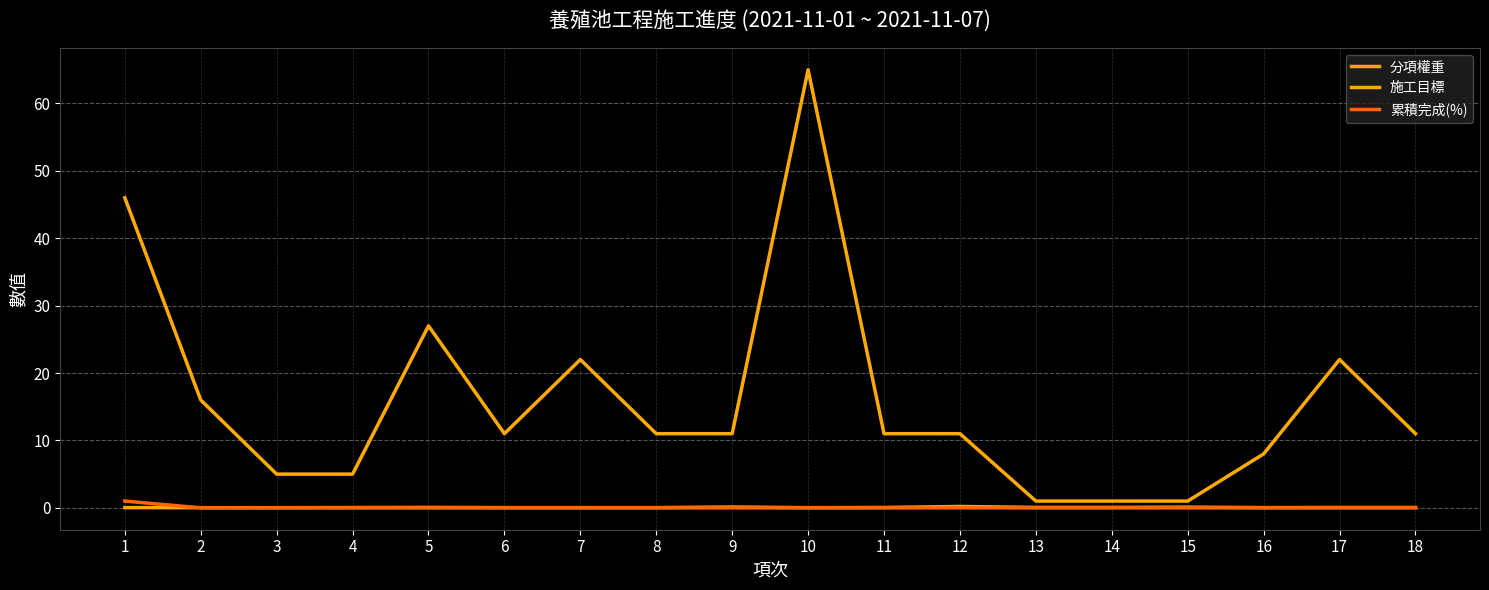

Which series has the largest range (max minus min)?

施工目標